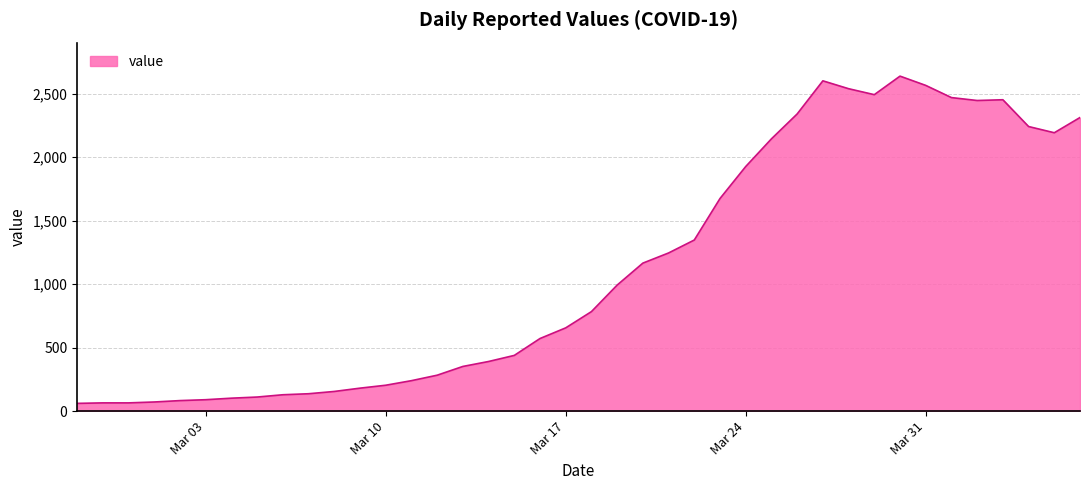

What is the minimum value shown in the chart?

61